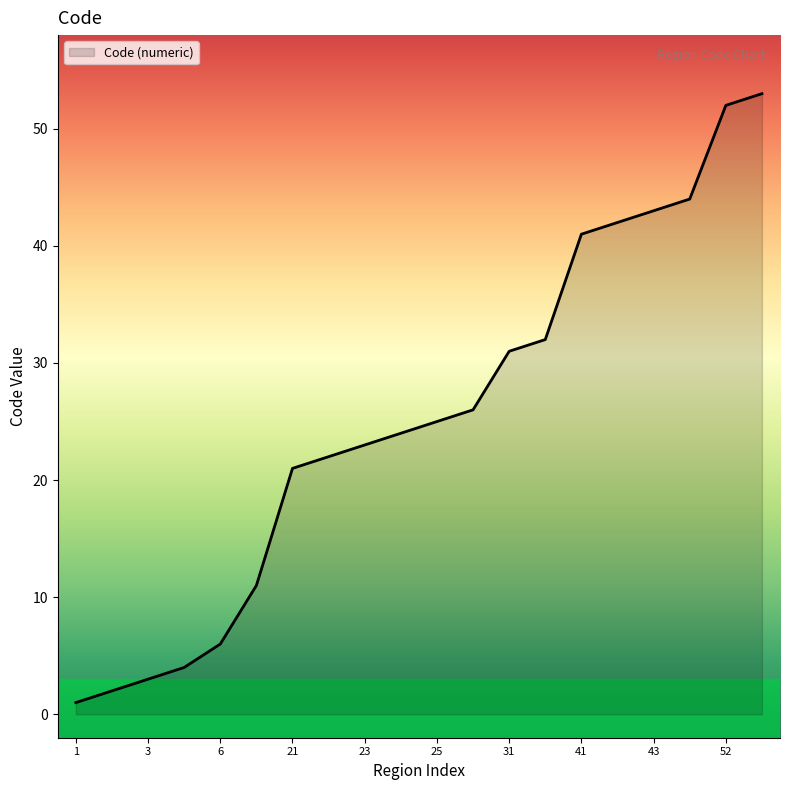

What is the greatest value displayed?

53